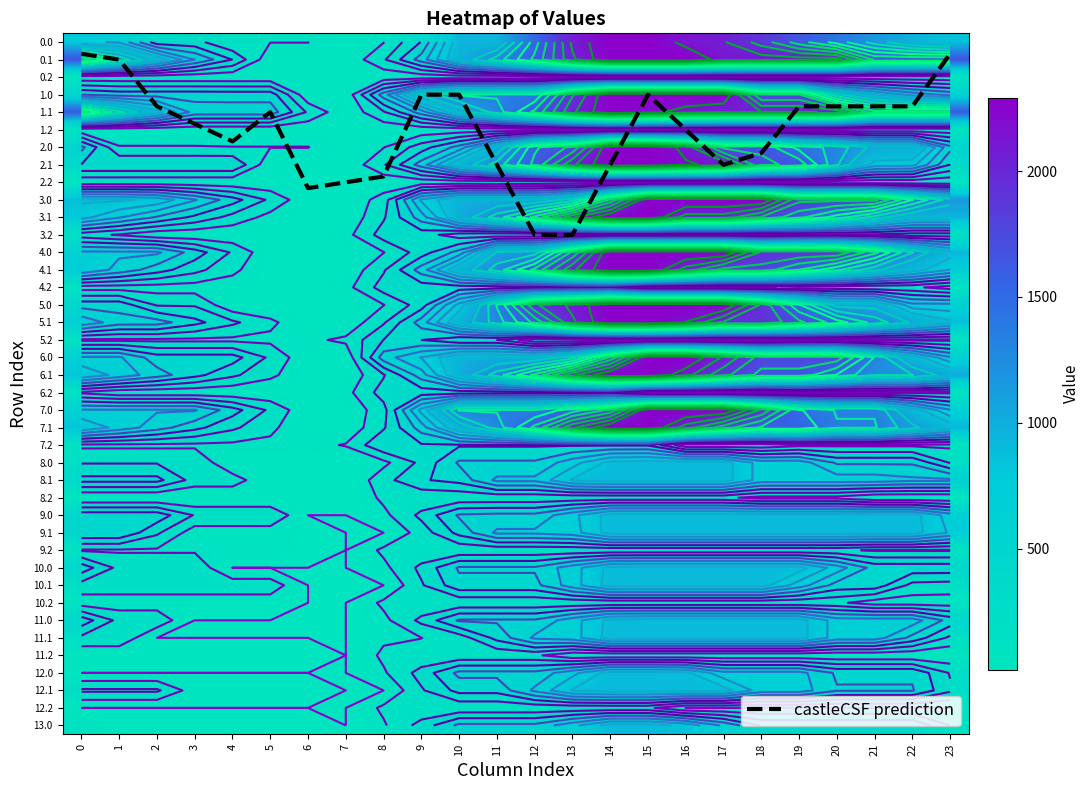

True or false: 3.1 has a value of 45.8 at 6.

True